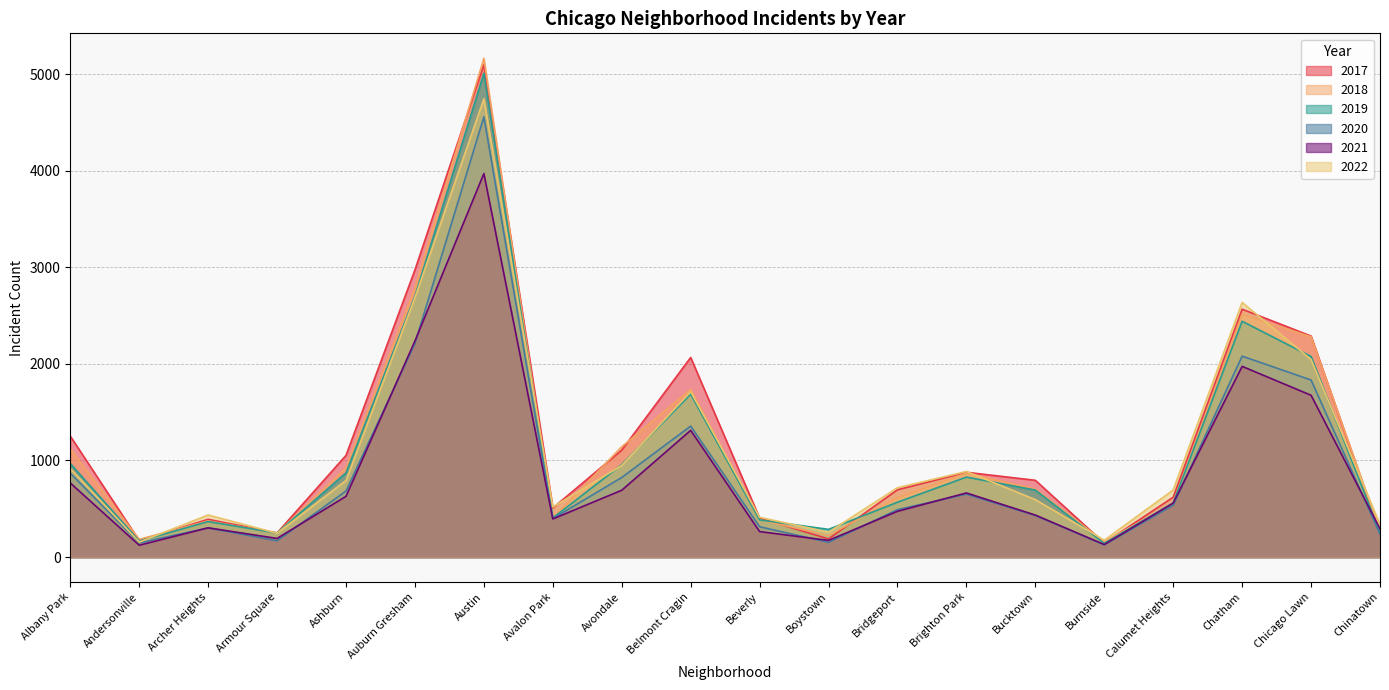

How many lines are shown in the chart?

6